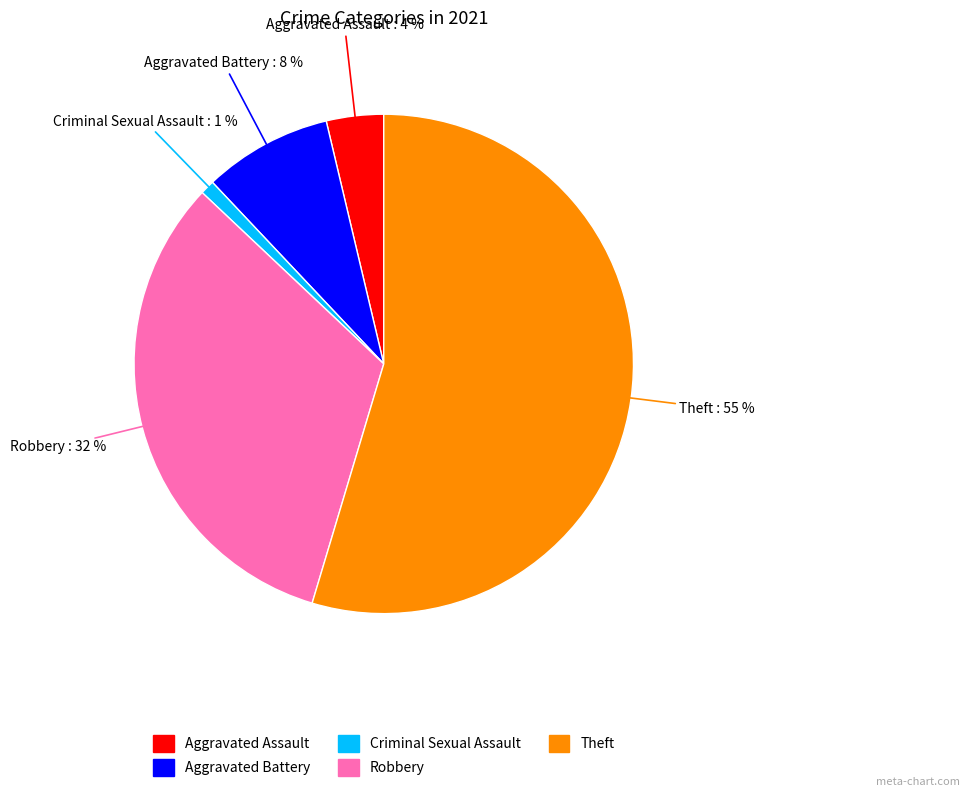

To the nearest percent, what is the average slice percentage?

20%